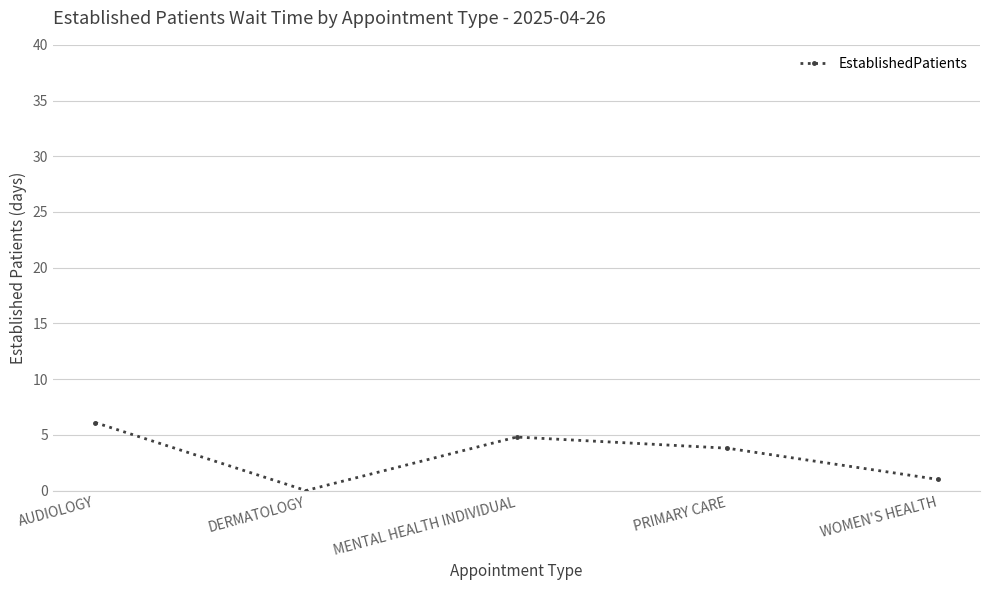

Where is the first local minimum?

DERMATOLOGY